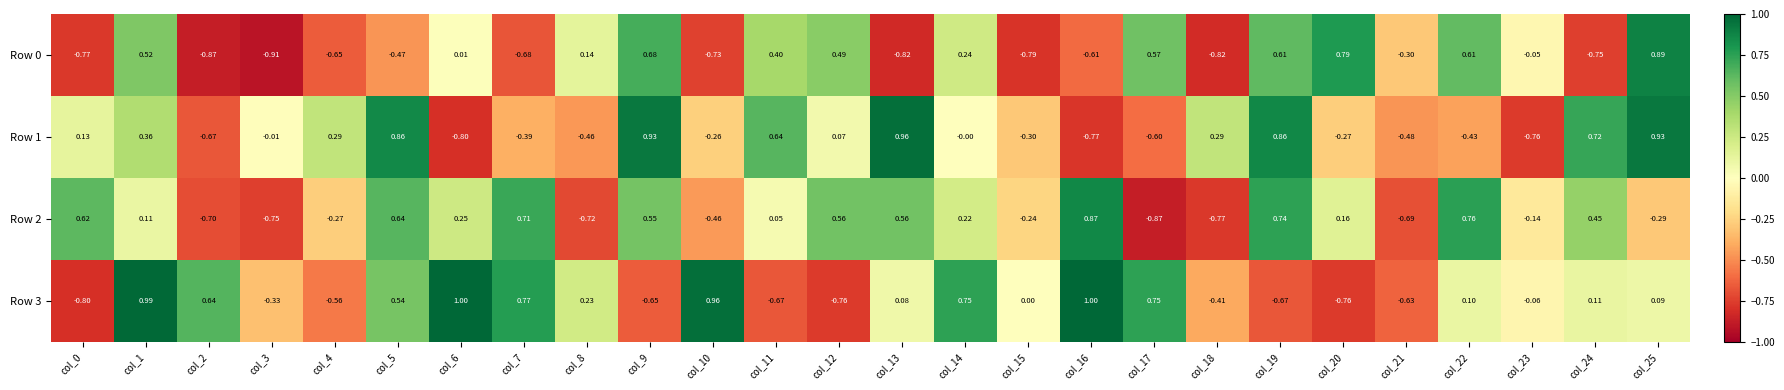

Is the value of Row 0 at col_13 greater than the value of Row 3 at col_4?

No